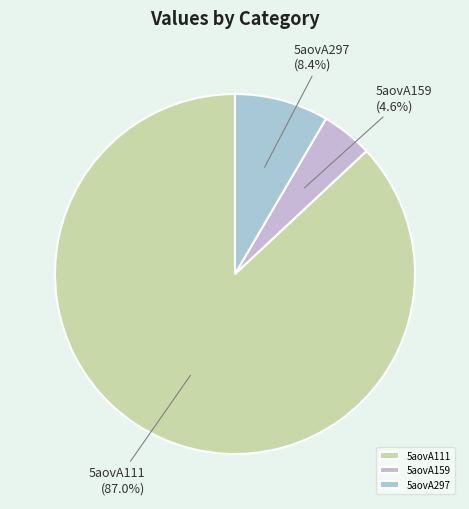

Does 5aovA111 represent more than half of the total?

Yes